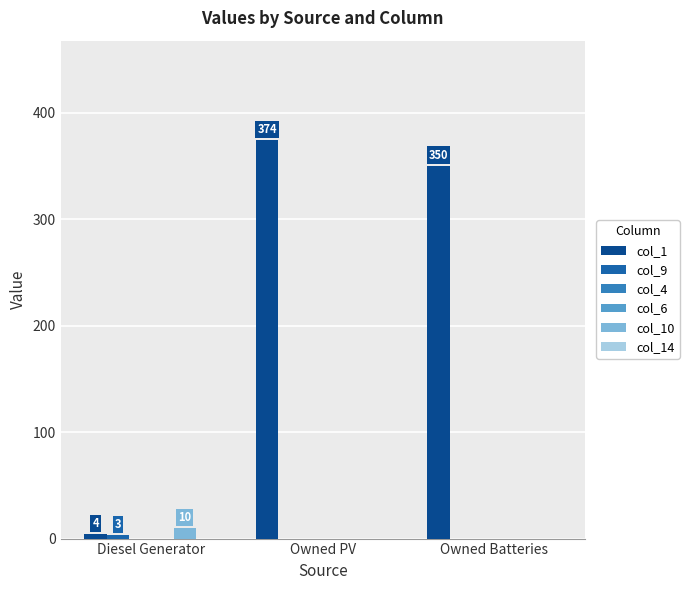

What is the difference between the highest and lowest values at Diesel Generator?

10